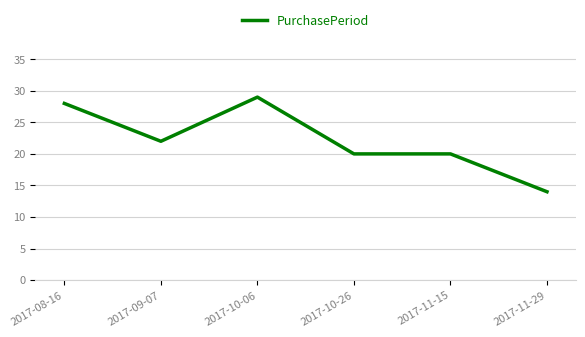

The value at 2017-11-29 is 14. True or false?

True